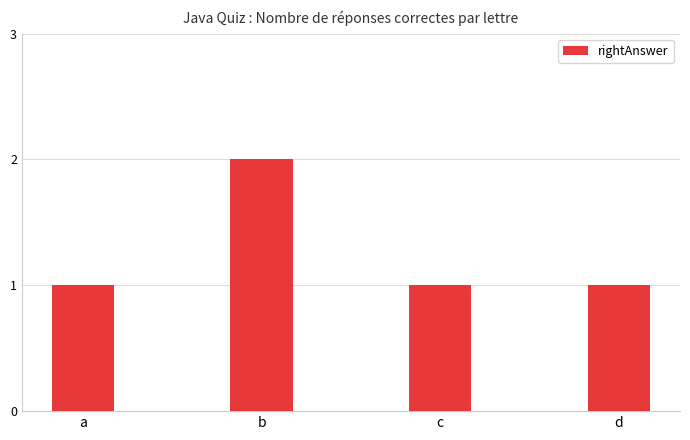

What is the greatest value displayed?

2